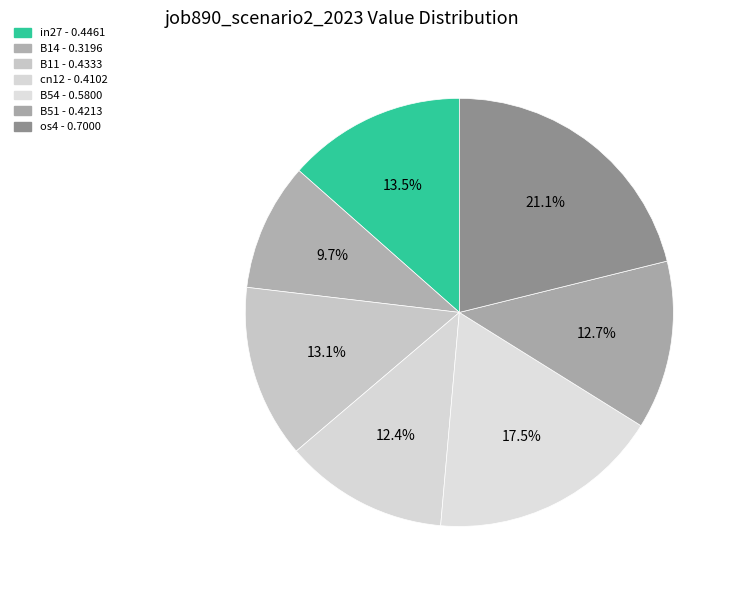

Is the sum of os4 and cn12 greater than half?

No